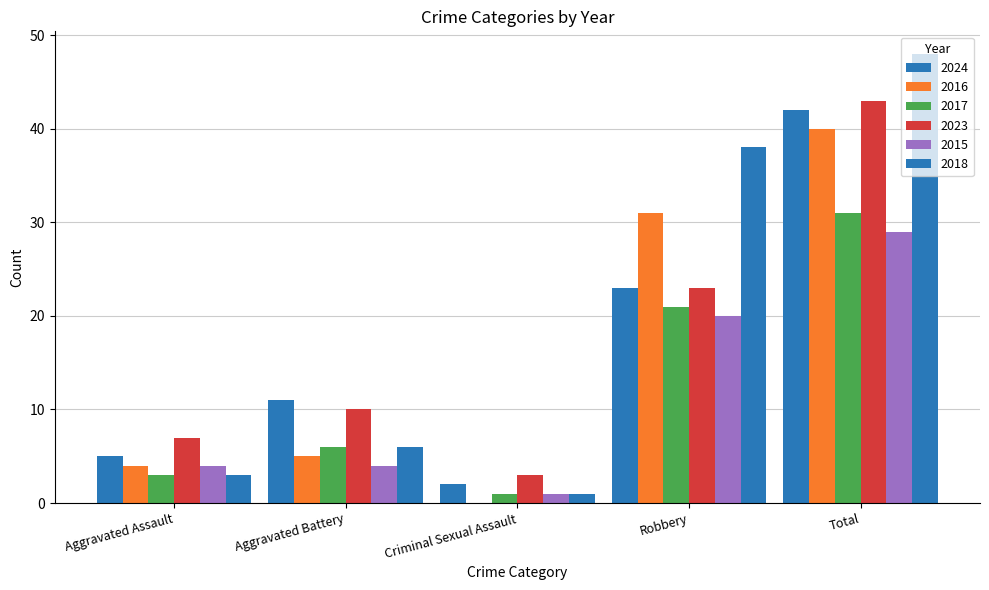

Are the bars grouped side by side (vs. stacked)?

Yes